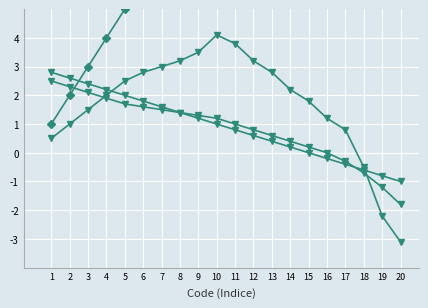

After their last crossing, which series has the higher values: Code (cumulative count) or Code (trend)?

Code (cumulative count)